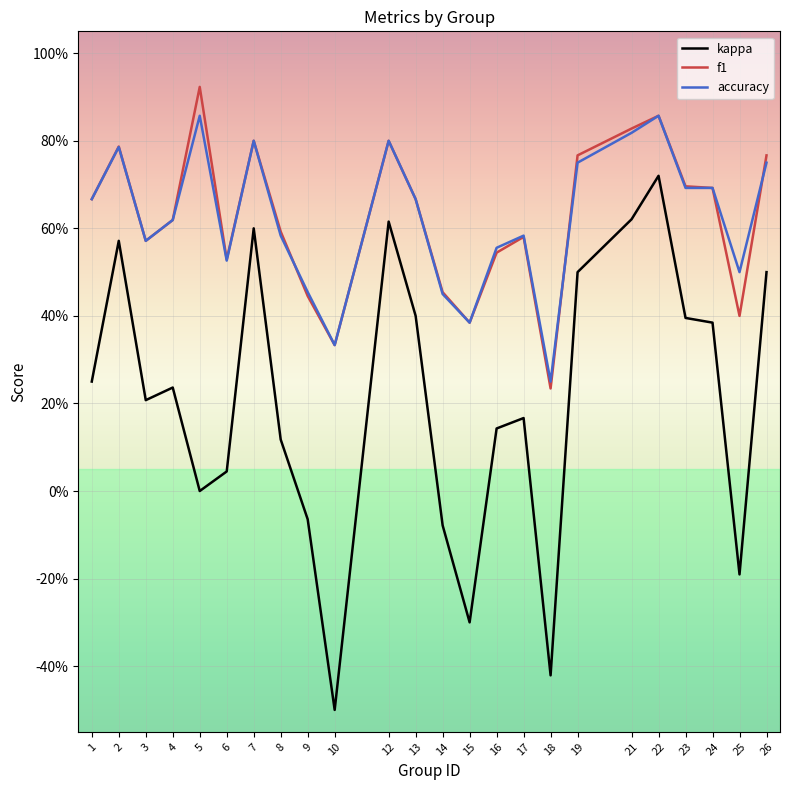

How many interior local peaks does the kappa series have?

6